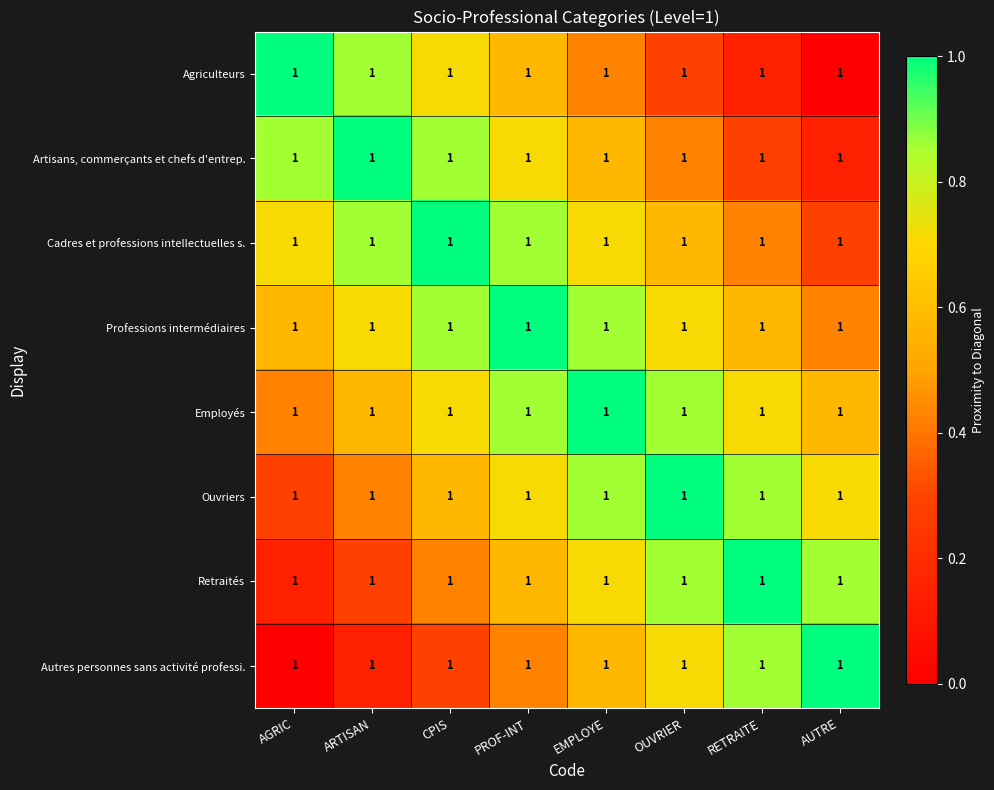

Is it true that Retraités equals 0.4 at CPIS?

True